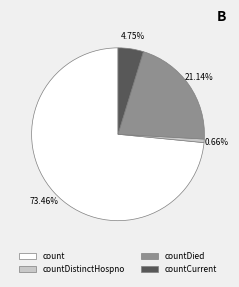

Rank the categories by value from highest to lowest.

count, countDied, countCurrent, countDistinctHospno